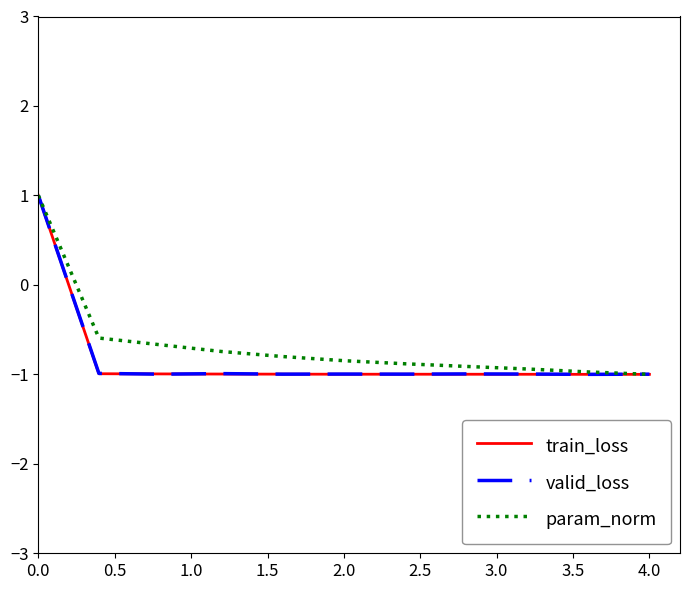

How many lines are shown in the chart?

3